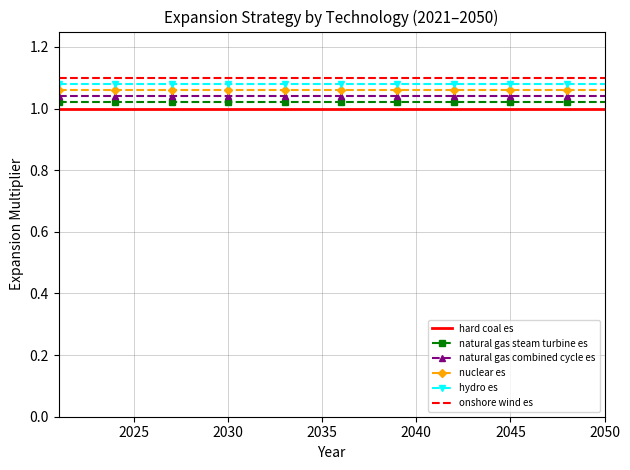

True or false: natural gas combined cycle es and natural gas steam turbine es cross at least once.

False